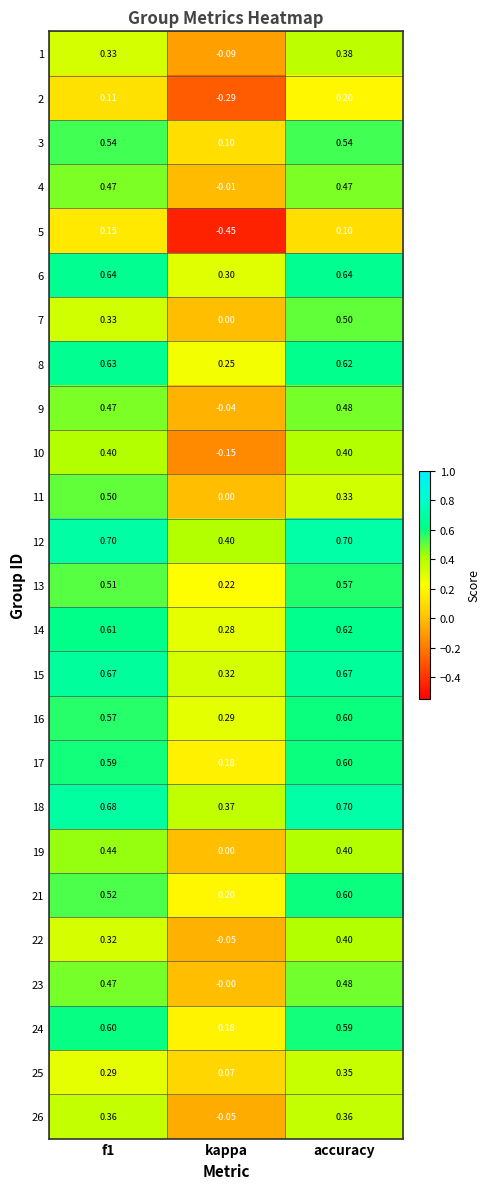

At which label is 14 closest to 0?

kappa